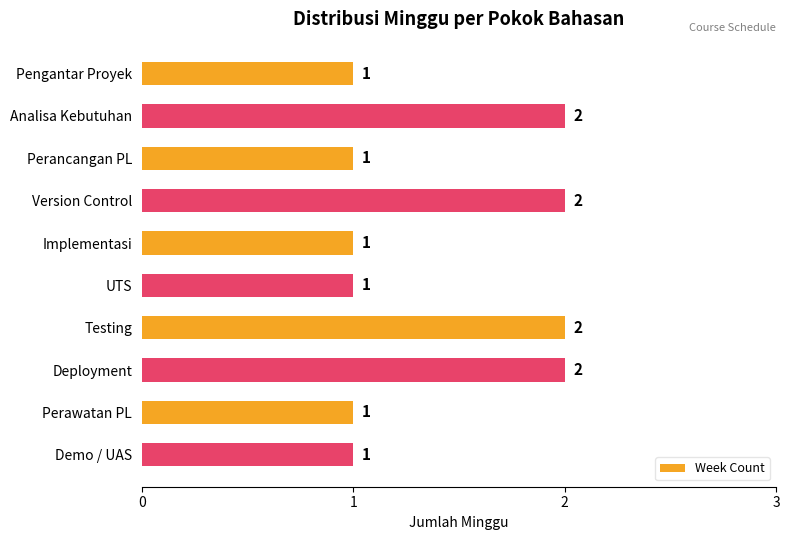

Reading top to bottom, extract all data points from this chart.

1	2	1	2	1	1	2	2	1	1